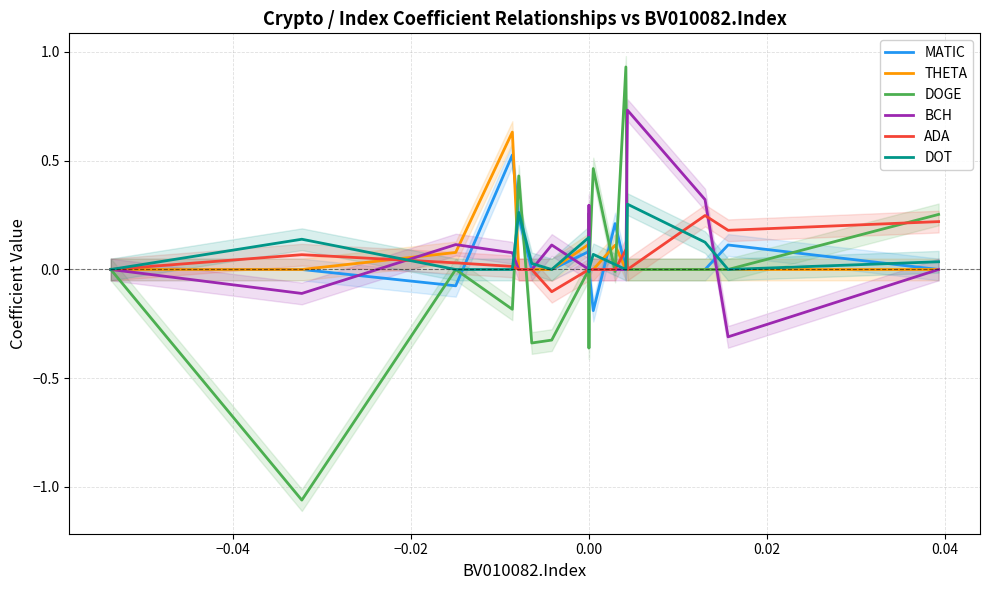

How many values in the ADA series exceed 0?

7